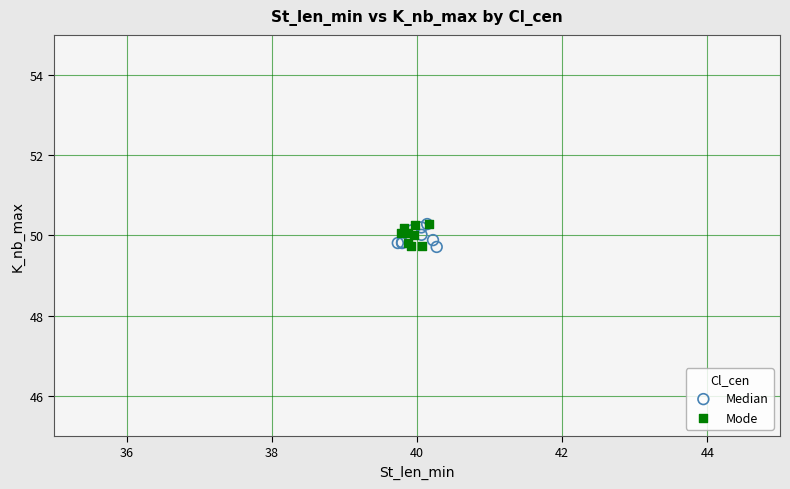

What are all the series names shown in the legend?

Median, Mode